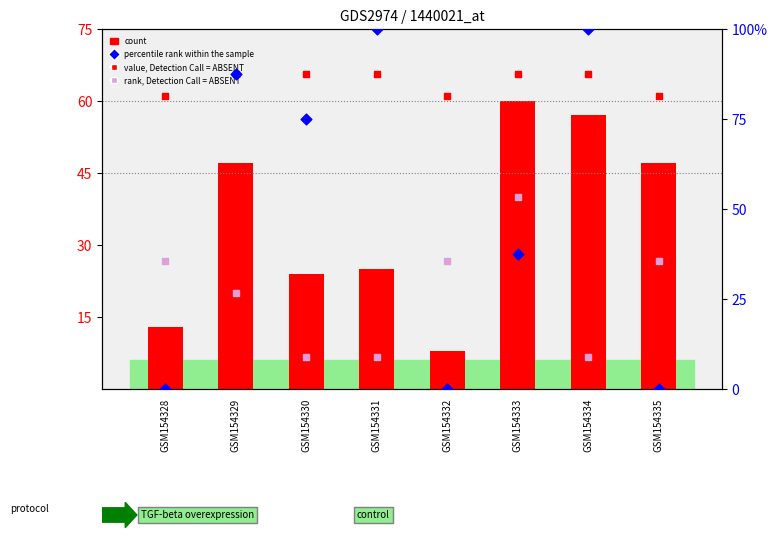

What are all the series names shown in the legend?

count, value, Detection Call = ABSENT, rank, Detection Call = ABSENT, percentile rank within the sample